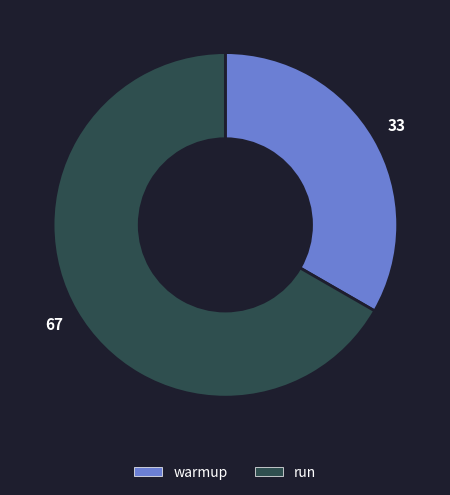

Is there any slice that represents more than half of the pie?

Yes